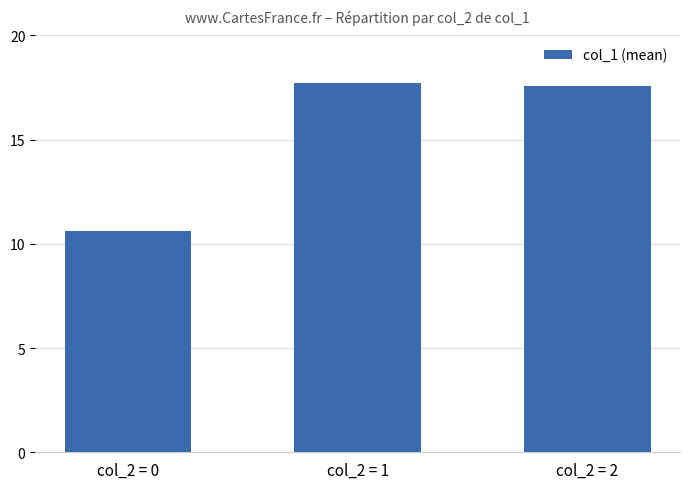

What is the ratio of the value at col_2 = 2 to the value at col_2 = 1?

1.0